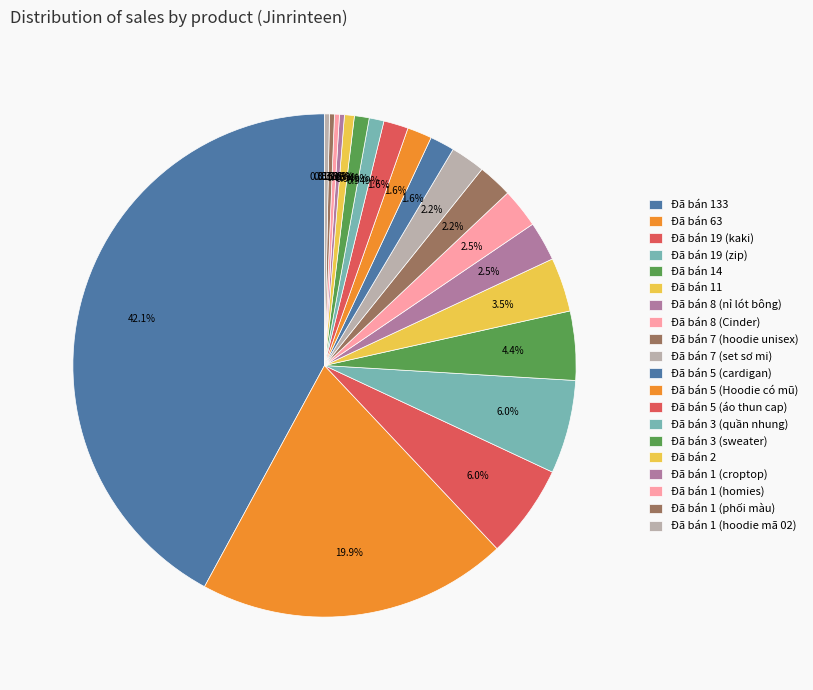

How many segments does this pie chart have?

20